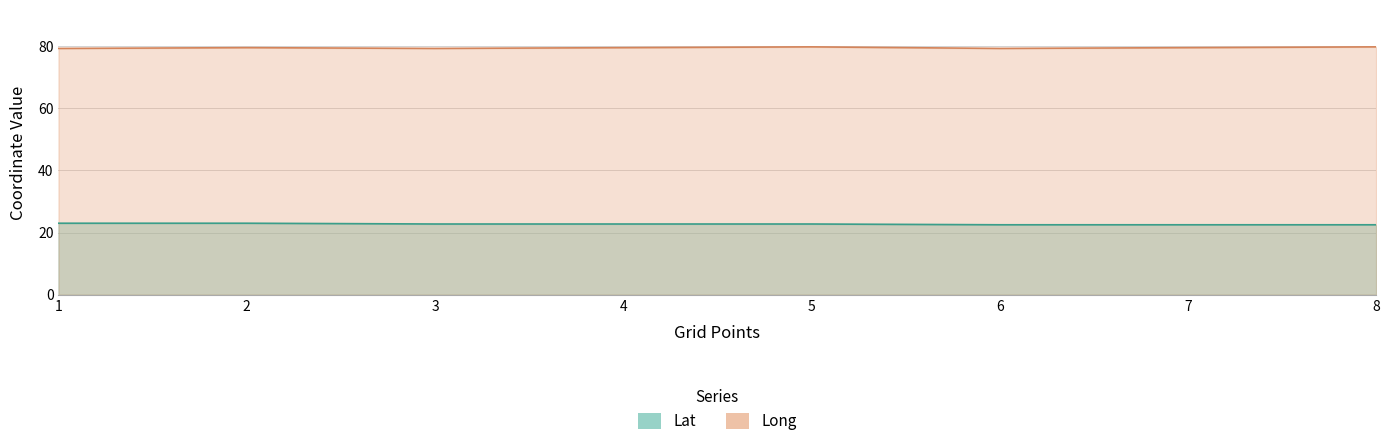

Is the value of Lat at 3 greater than the value of Long at 7?

No